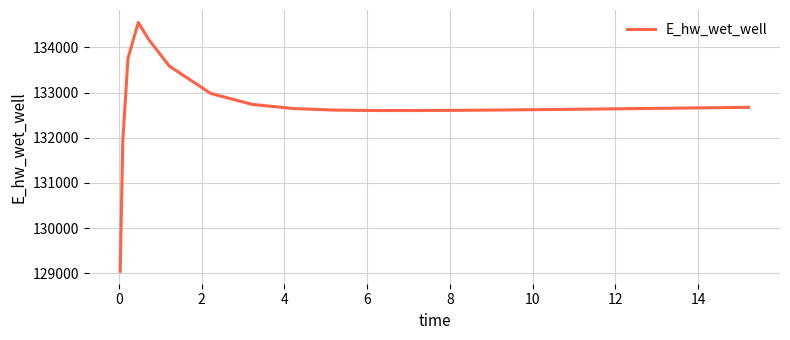

What is the maximum value shown in the chart?

134552.2